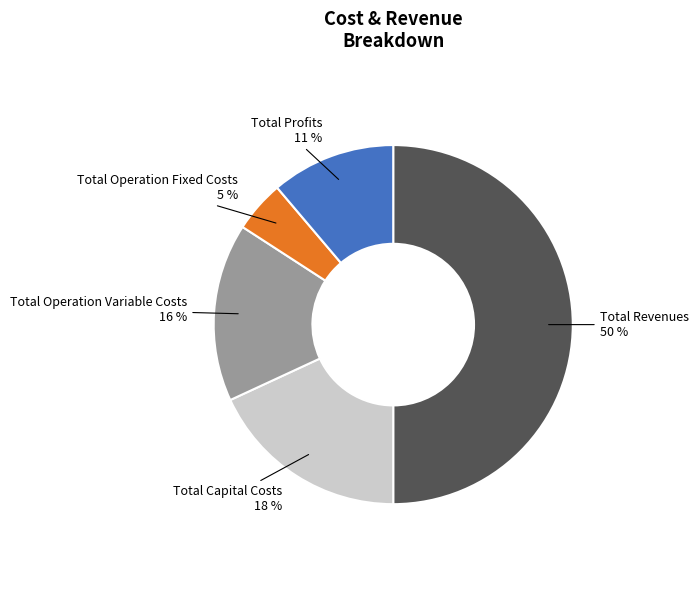

To the nearest percent, what is the average slice percentage?

20%